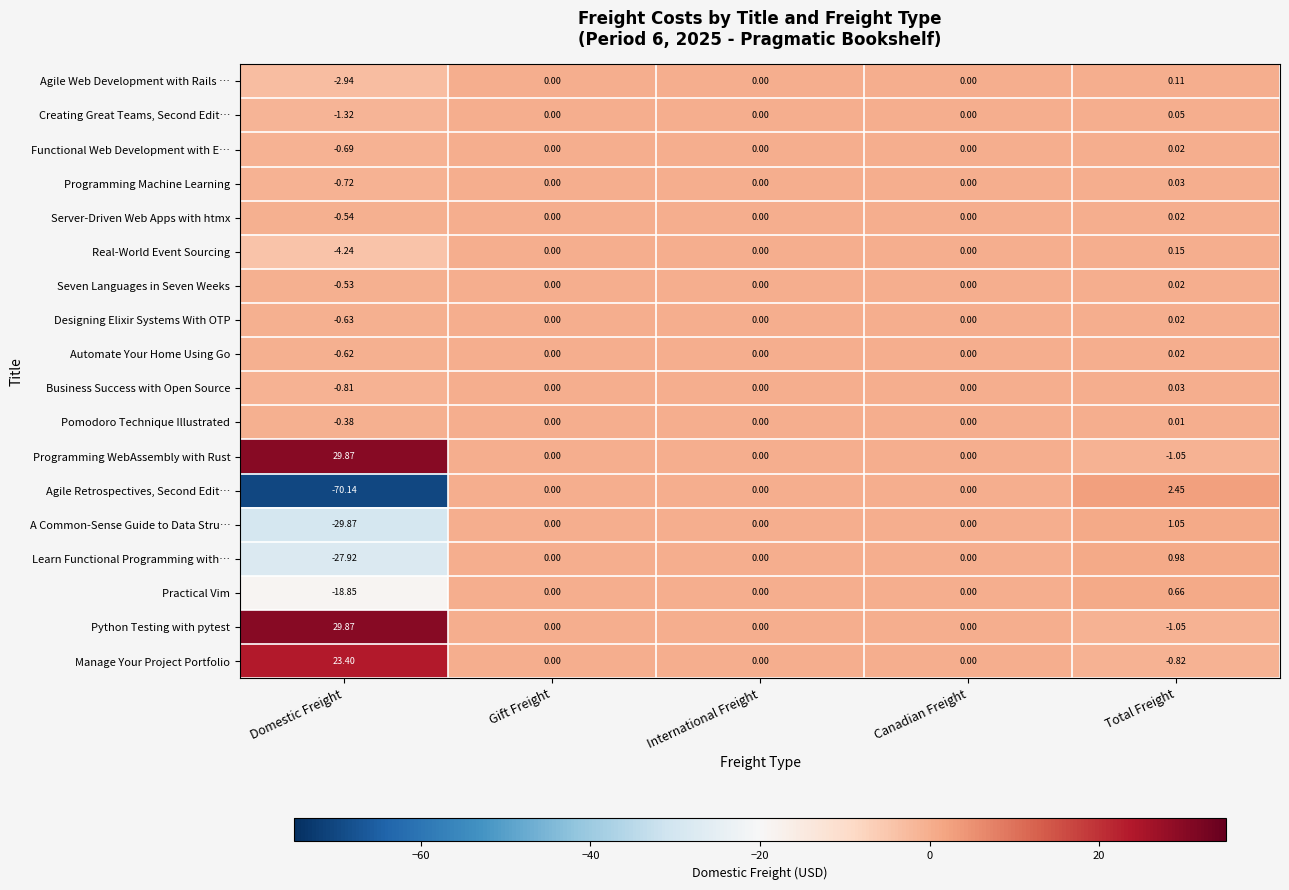

Which series changed the most between Domestic Freight and Canadian Freight?

Agile Retrospectives, Second Edit…